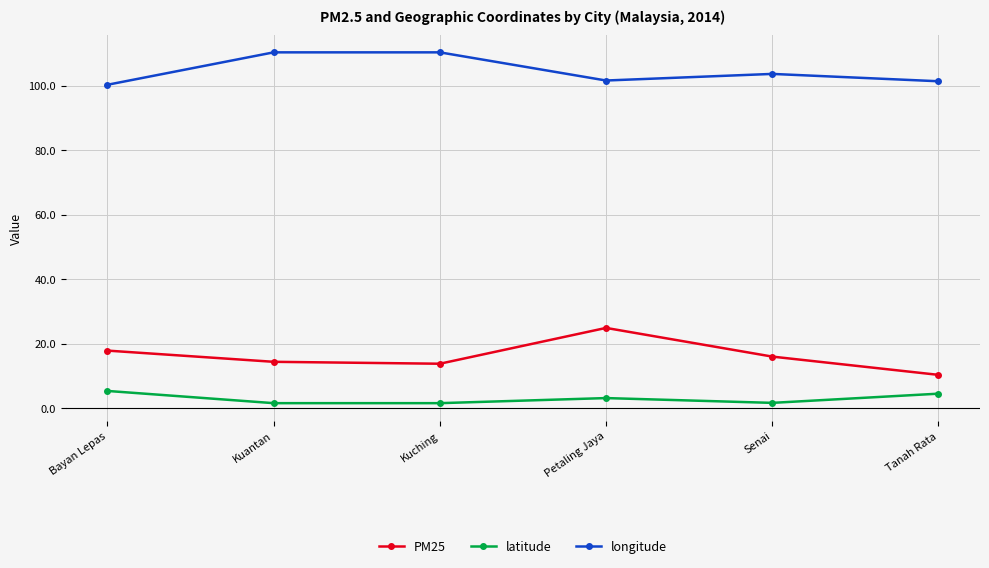

How many lines are shown in the chart?

3